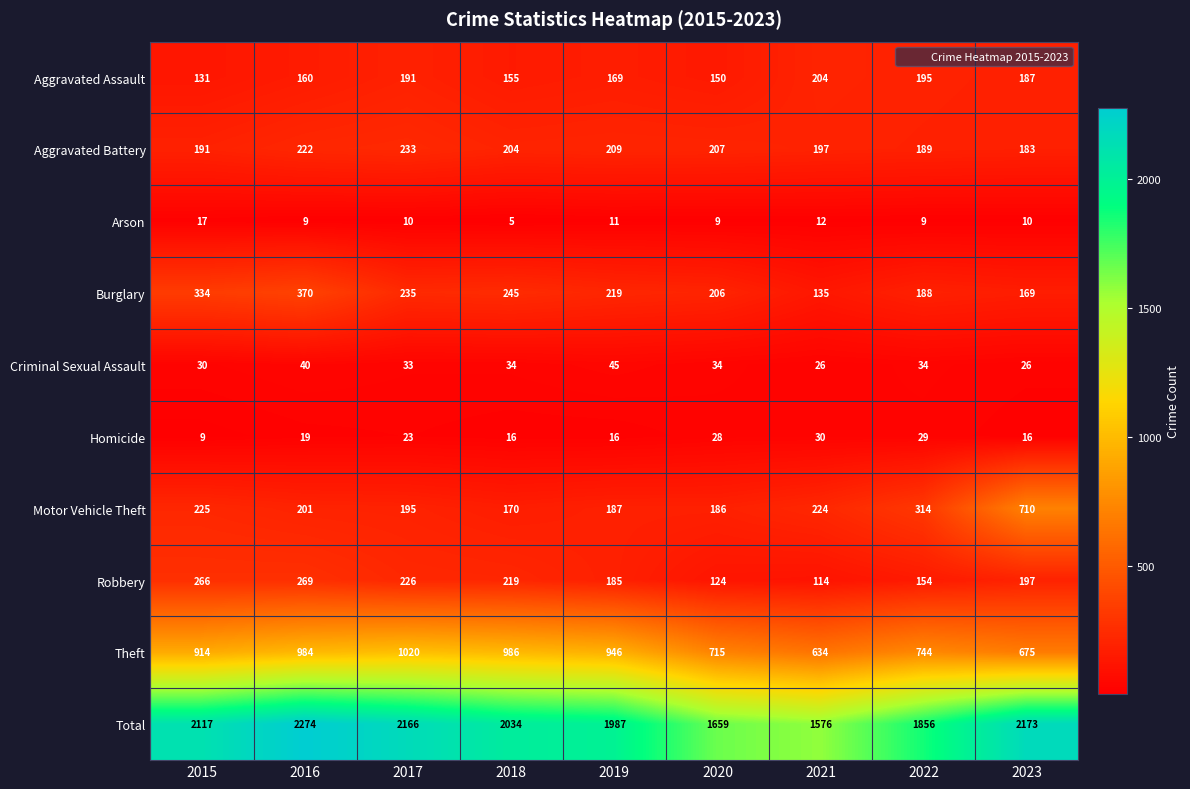

True or false: Aggravated Assault has a value of 191 at 2017.

True